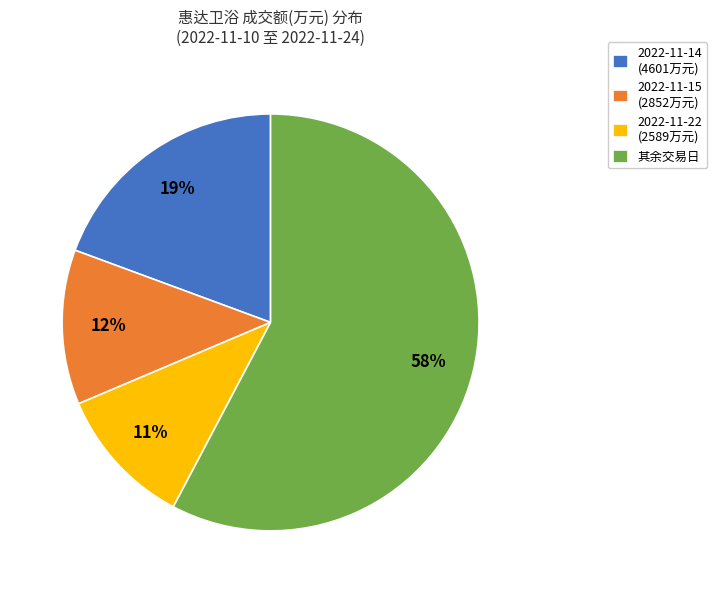

Rank the categories by value from highest to lowest.

其余交易日, 2022-11-14 (4601万元), 2022-11-15 (2852万元), 2022-11-22 (2589万元)